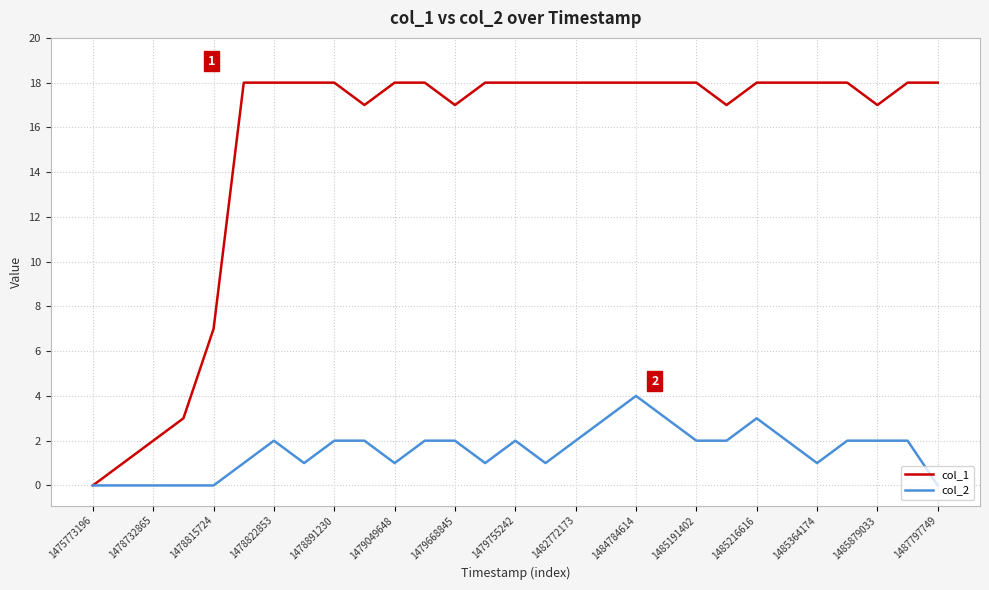

What is the greatest value displayed?

18